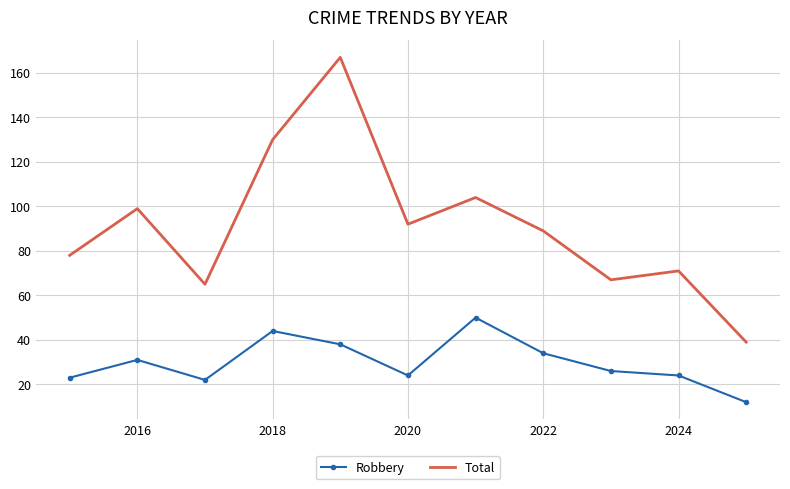

What is the smallest value displayed?

12